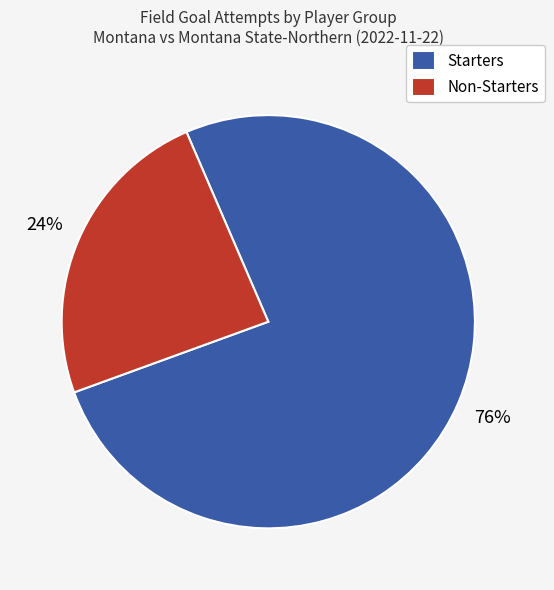

Is the sum of Non-Starters and Starters greater than half?

Yes